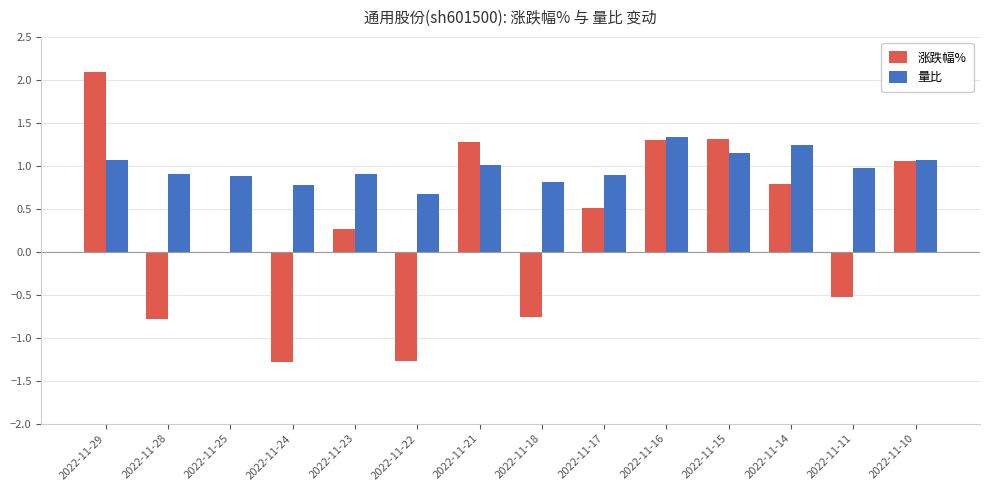

True or false: 量比 has a value of 0.9 at 2022-11-28.

True